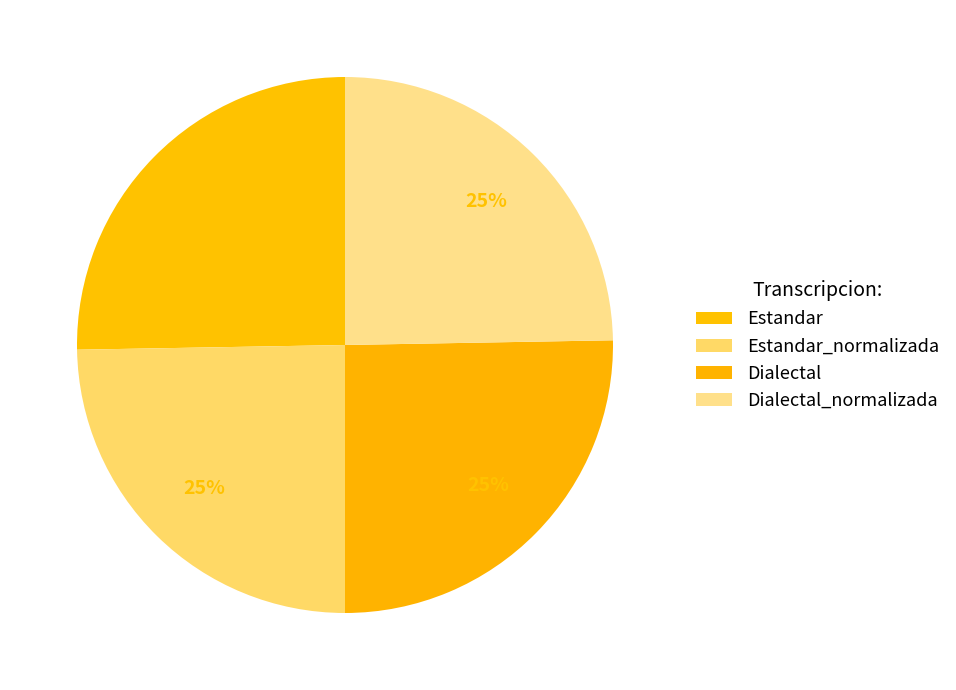

Does Estandar_normalizada represent more than half of the total?

No